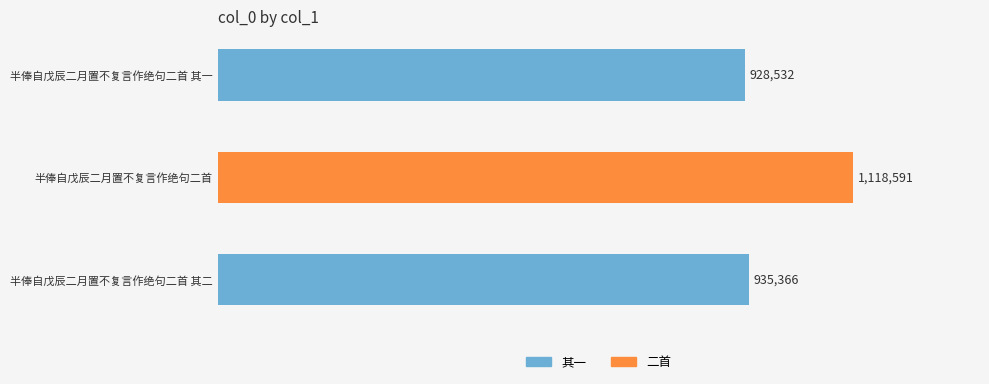

Rank the categories by value from lowest to highest.

半俸自戊辰二月置不复言作绝句二首 其一, 半俸自戊辰二月置不复言作绝句二首 其二, 半俸自戊辰二月置不复言作绝句二首